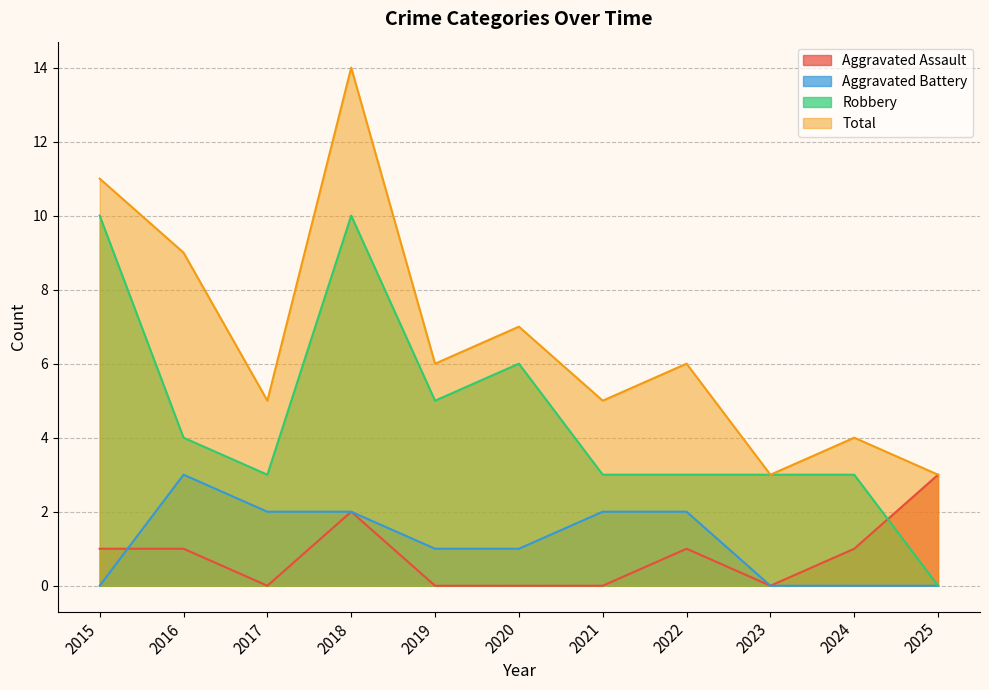

What are all the series names shown in the legend?

Aggravated Assault, Aggravated Battery, Robbery, Total